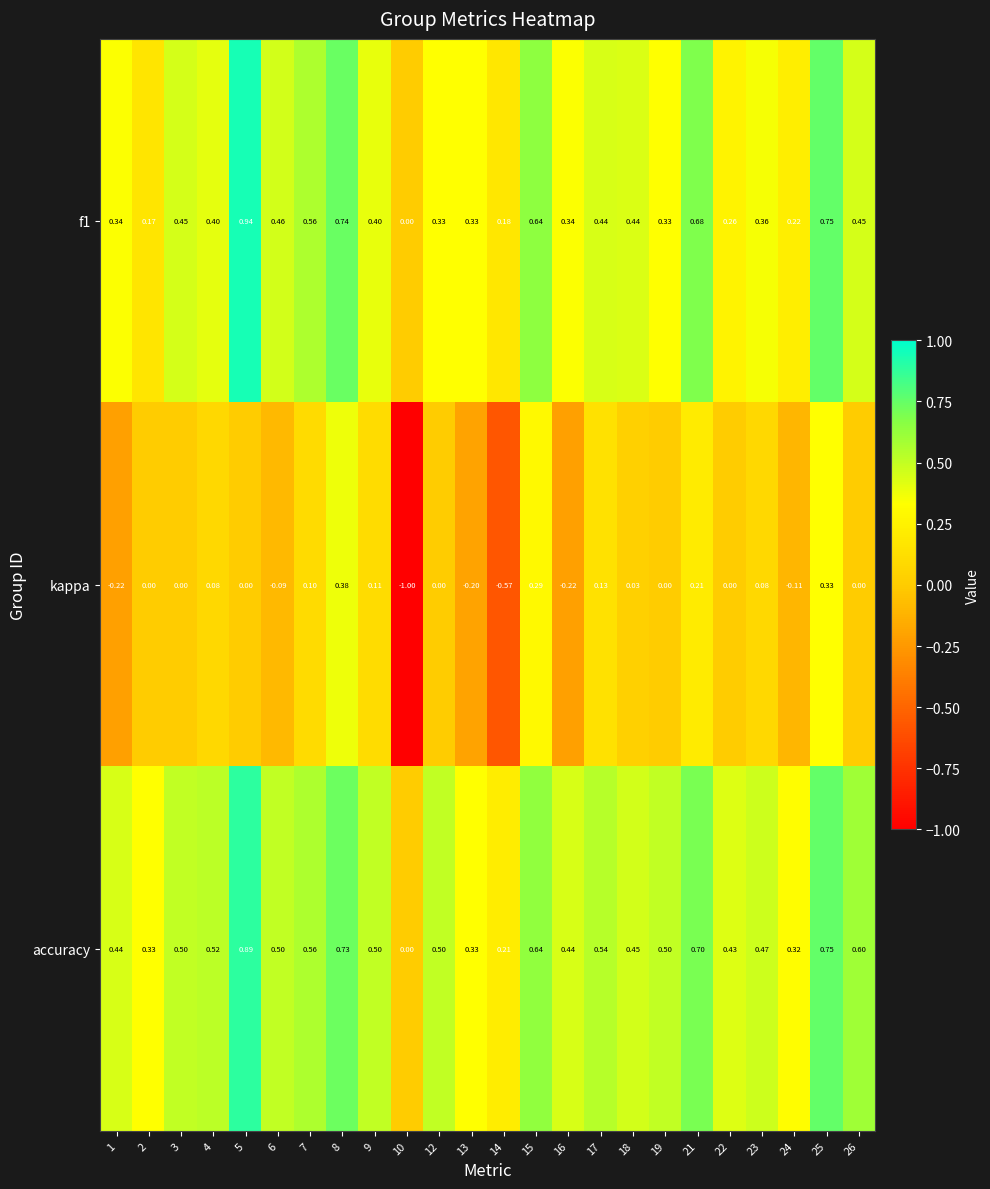

Which label corresponds to the smallest value in the chart?

10